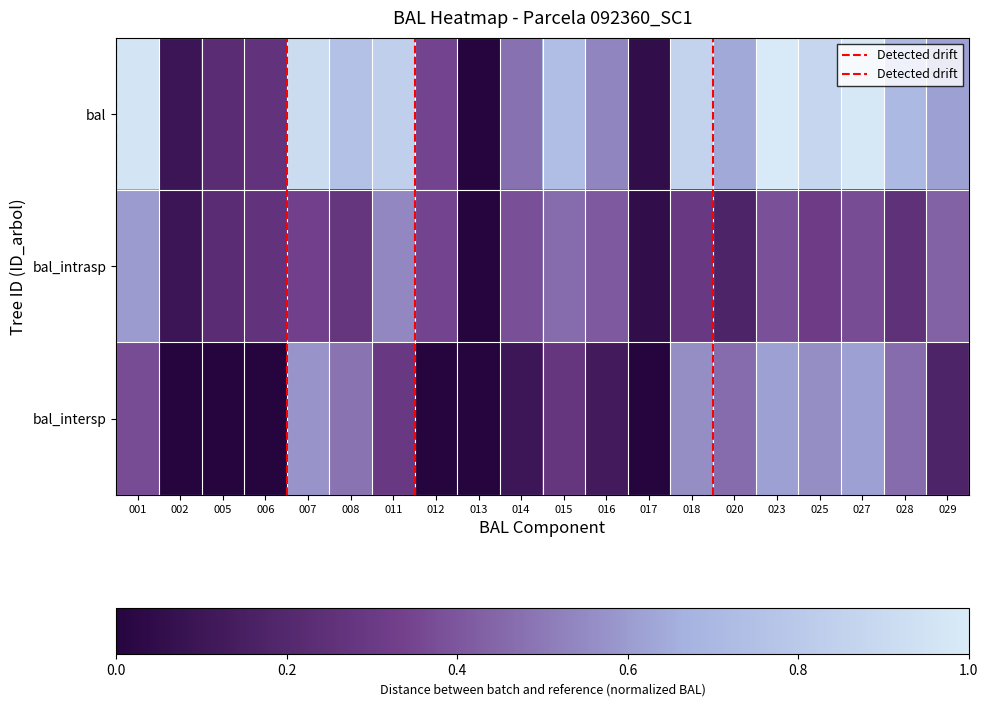

Reading right to left, extract all data points from this chart.

bal: 029=0.6	028=0.7	027=1.0	025=0.9	023=1.0	020=0.6	018=0.9	017=0.0	016=0.5	015=0.7	014=0.5	013=0.0	012=0.3	011=0.8	008=0.8	007=0.9	006=0.3	005=0.2	002=0.1	001=1.0
bal_intrasp: 029=0.4	028=0.3	027=0.4	025=0.3	023=0.4	020=0.2	018=0.3	017=0.0	016=0.4	015=0.5	014=0.4	013=0.0	012=0.3	011=0.5	008=0.3	007=0.3	006=0.3	005=0.2	002=0.1	001=0.6
bal_intersp: 029=0.2	028=0.5	027=0.6	025=0.6	023=0.6	020=0.5	018=0.6	017=0.0	016=0.1	015=0.3	014=0.1	013=0.0	012=0.0	011=0.3	008=0.5	007=0.6	006=0.0	005=0.0	002=0.0	001=0.4